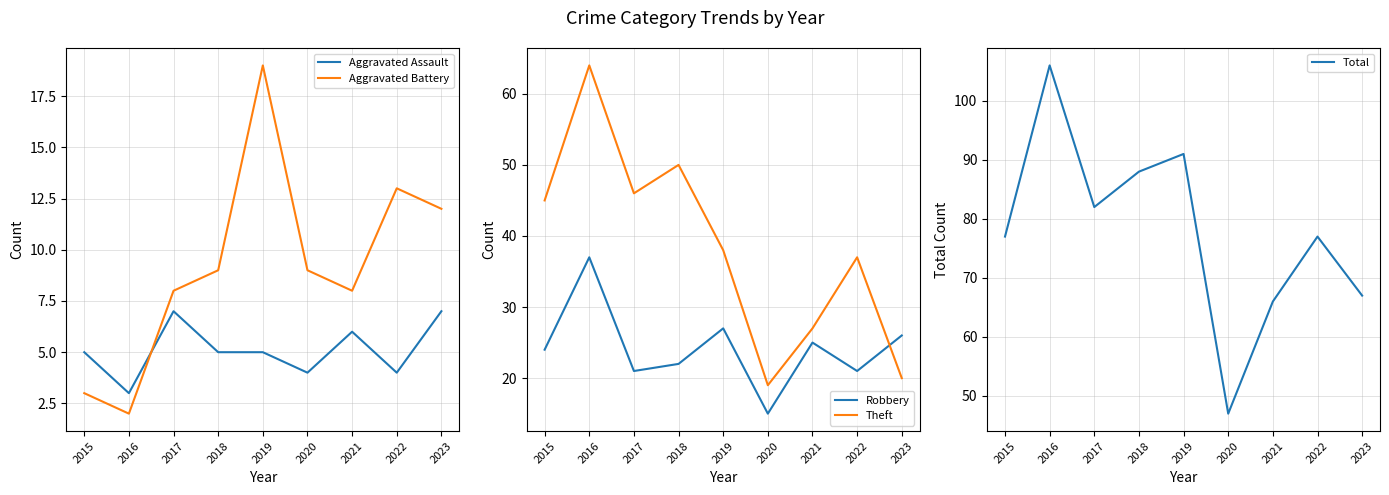

What is the average value of the Aggravated Battery series?

9